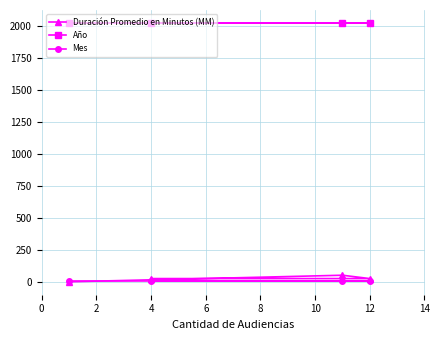

What are all the series names shown in the legend?

Duración Promedio en Minutos (MM), Año, Mes